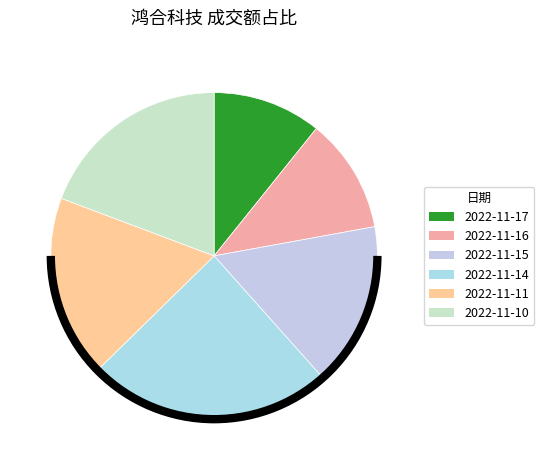

Rank the categories by value from lowest to highest.

2022-11-17, 2022-11-16, 2022-11-15, 2022-11-11, 2022-11-10, 2022-11-14